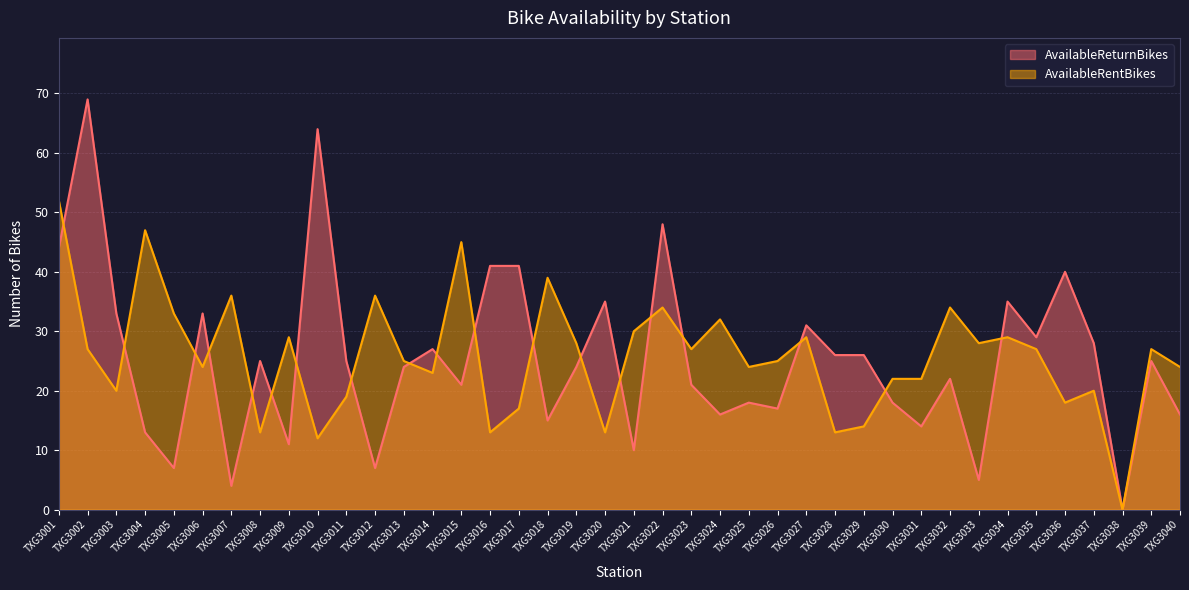

Count the number of categories in the chart.

40